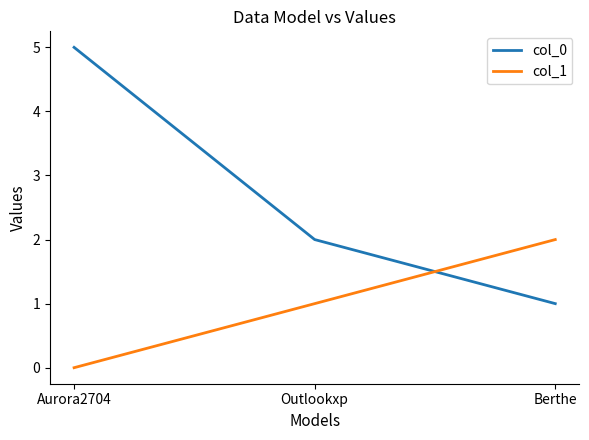

Rank the series by their maximum value, from highest to lowest.

col_0, col_1